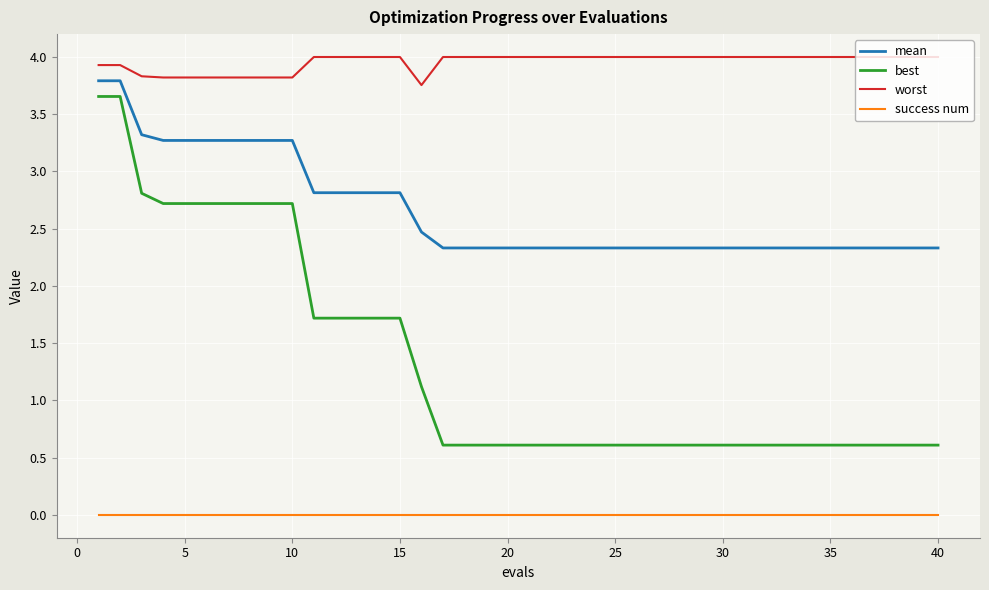

List the series in order of their peak value, lowest first.

success num, best, mean, worst